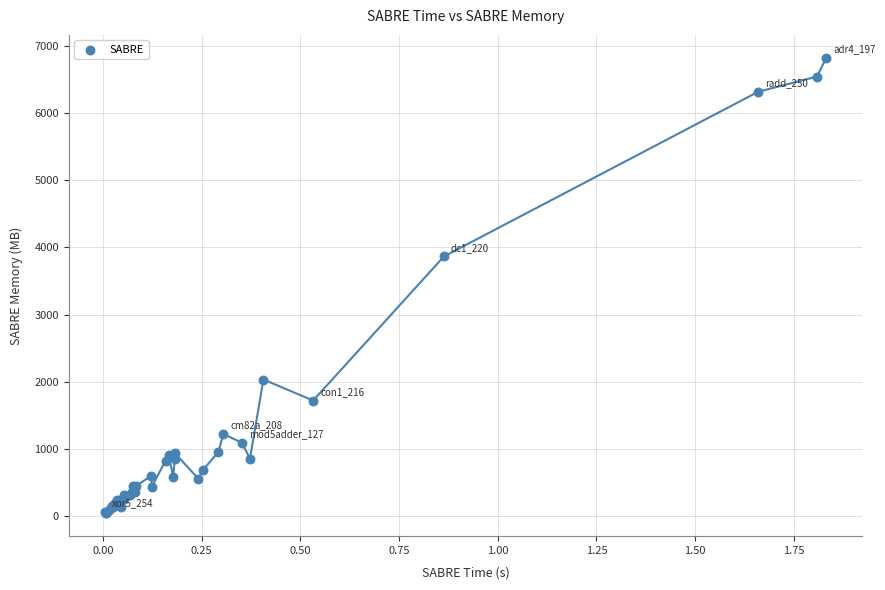

What Y value in the scatter plot is closest to 3432?

3865.5